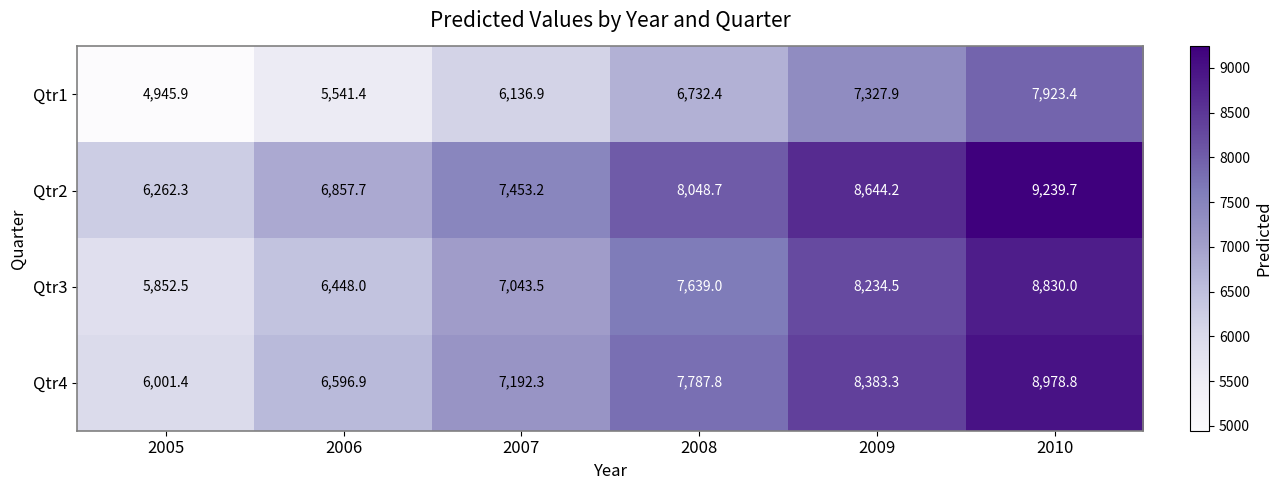

Count the number of categories in the chart.

6